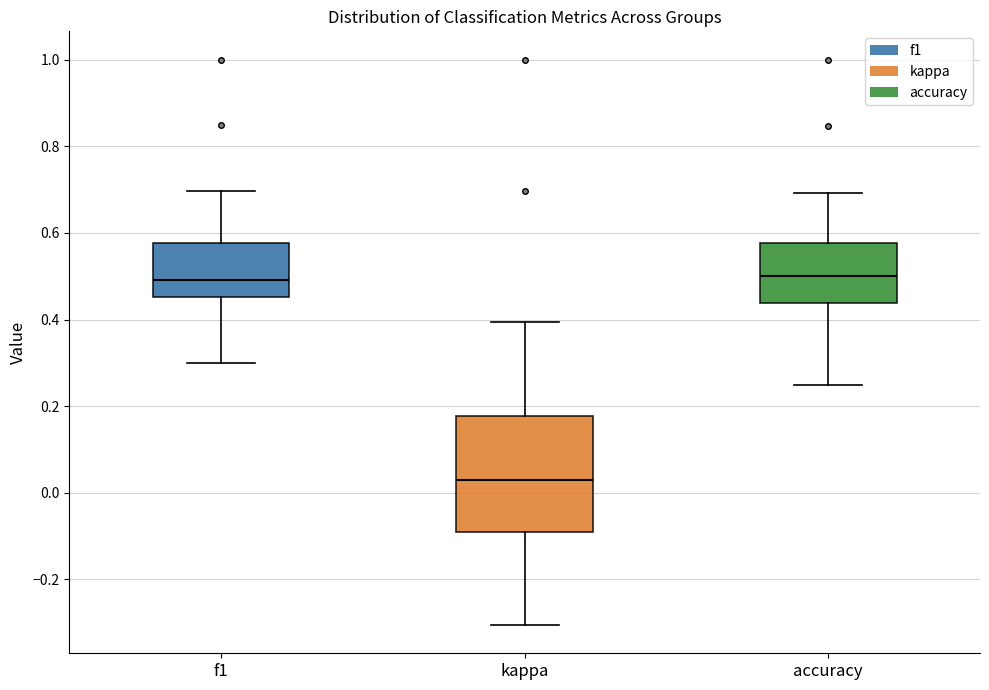

Where does the upper whisker of the box for accuracy end on the y-axis? The values are not printed on the chart, so give them approximately, as read against the axis.

0.70